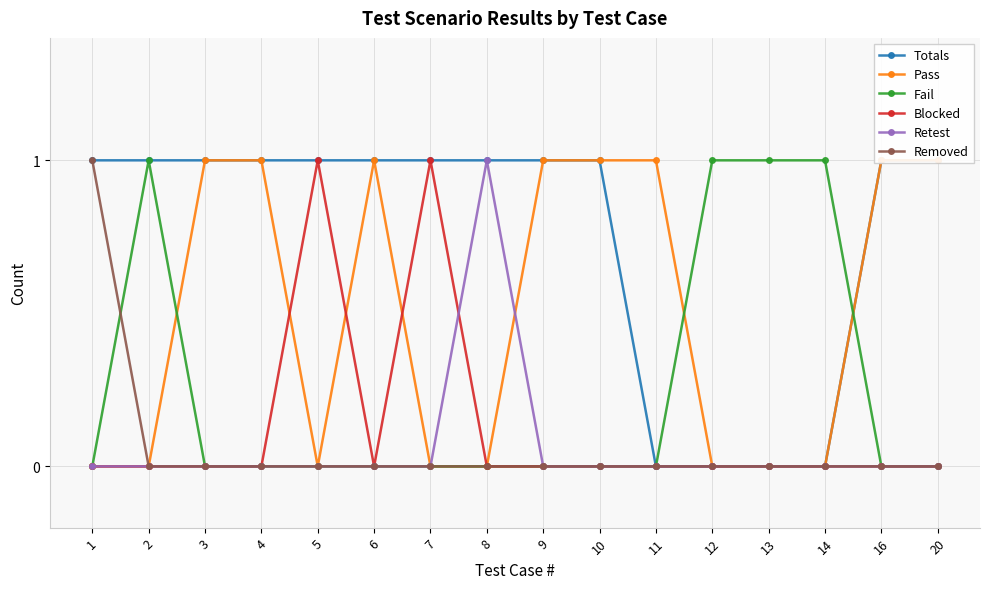

At which label does Pass reach its peak?

3